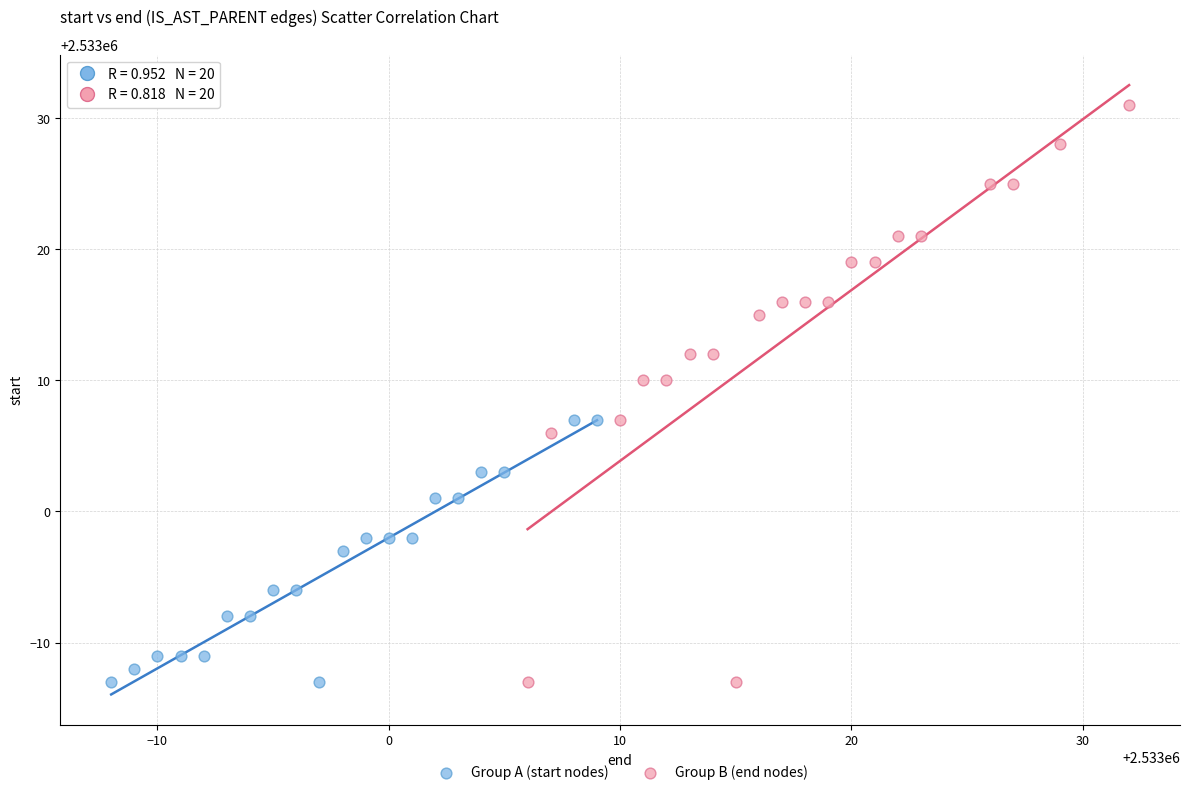

Which series has the largest Y range (max minus min)?

Group B (end nodes)